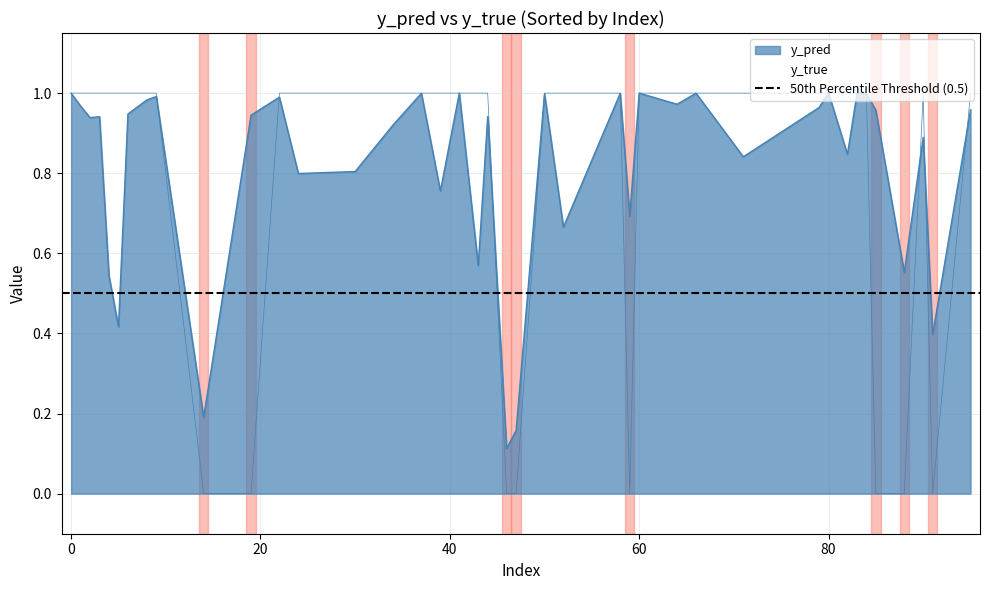

What is the minimum value for y_pred?

0.1